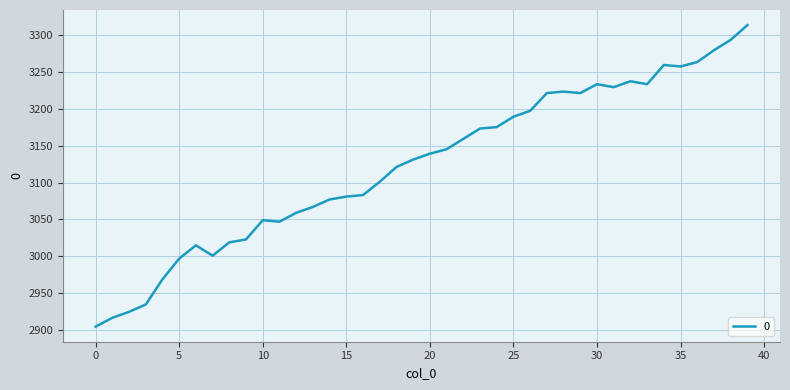

What is the minimum value shown in the chart?

2905